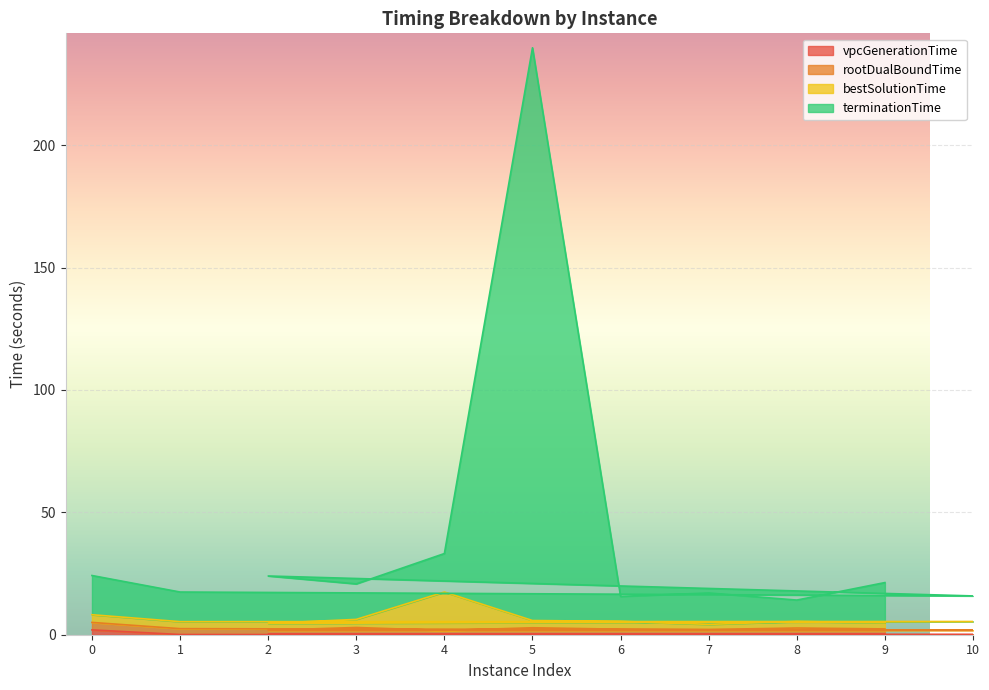

What is the greatest value displayed?

239.8